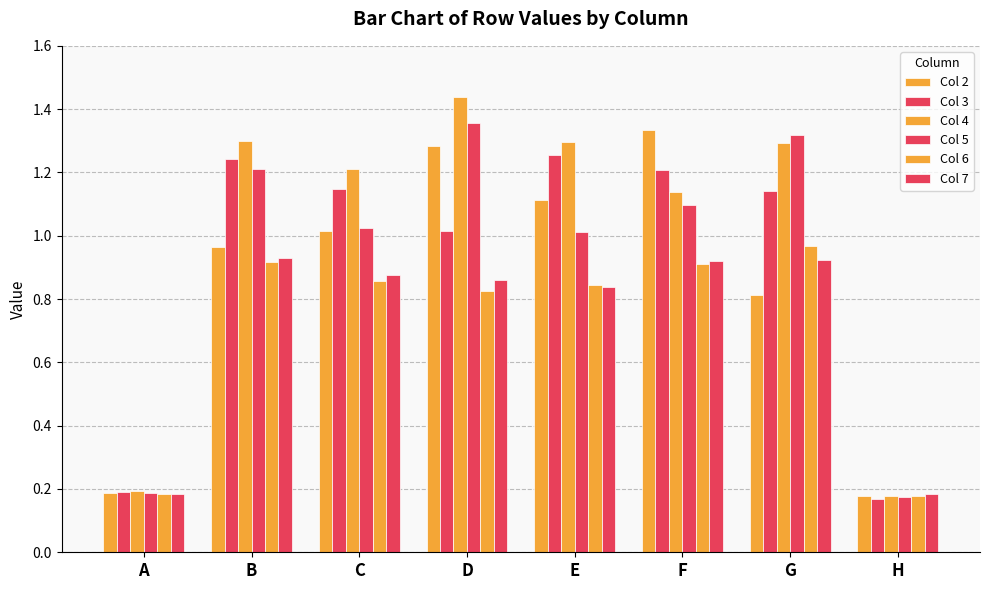

List the series in order of their peak value, lowest first.

Col 7, Col 6, Col 3, Col 2, Col 5, Col 4